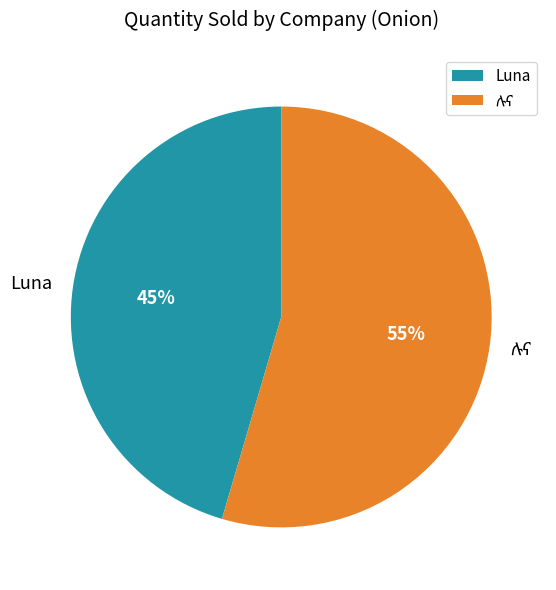

The Luna slice represents 53% of the pie. True or false?

False